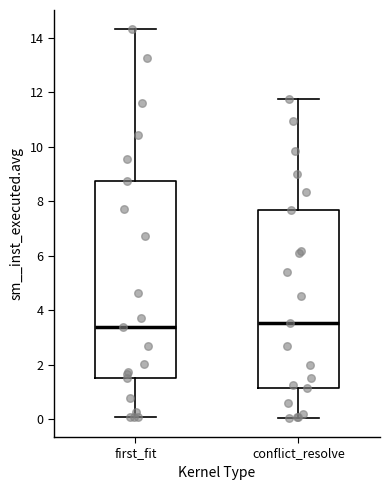

Reading left to right, transcribe this box plot: for each box, give where its median line is, the range the box spans, and where its two whiskers end, as read against the y-axis. The values are not printed on the chart, so give them approximately, as read against the axis.

first_fit: median 3.4, box 1.6 to 8.8, whiskers 0.0 to 14.4
conflict_resolve: median 3.6, box 1.2 to 7.6, whiskers 0.0 to 11.8